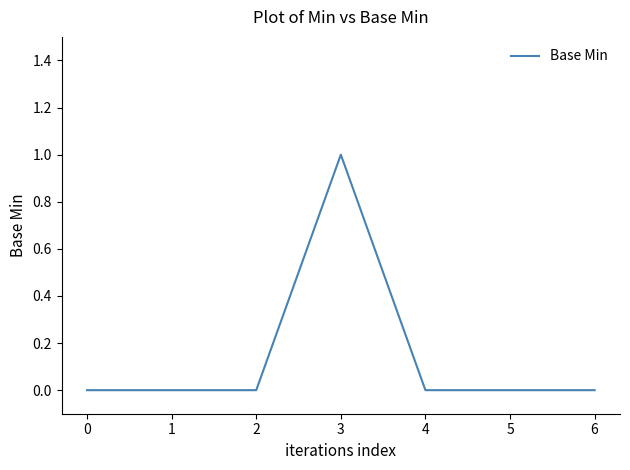

The value at 6 is 0. True or false?

True